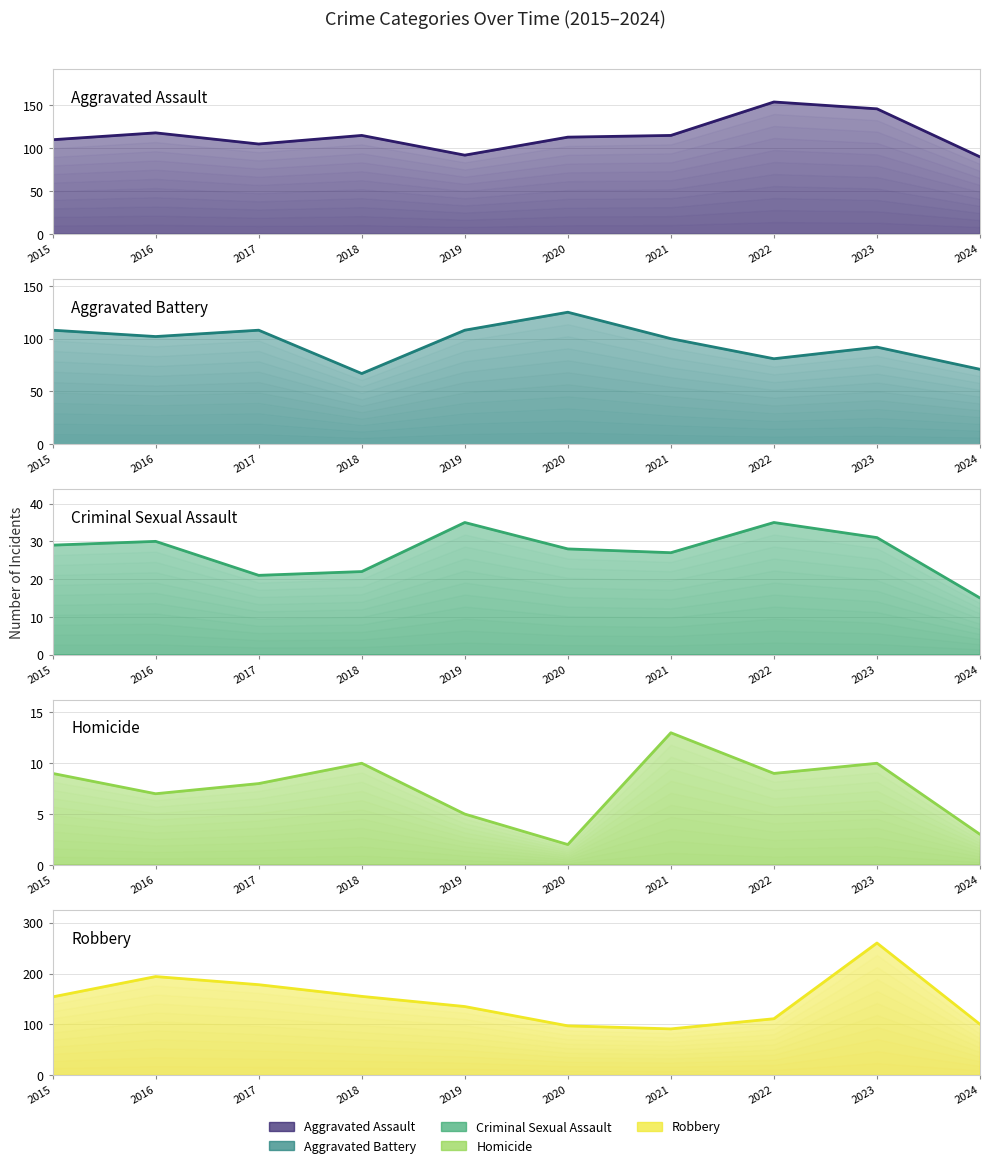

What is the sum of the Aggravated Assault values at 2022 and 2024?

244